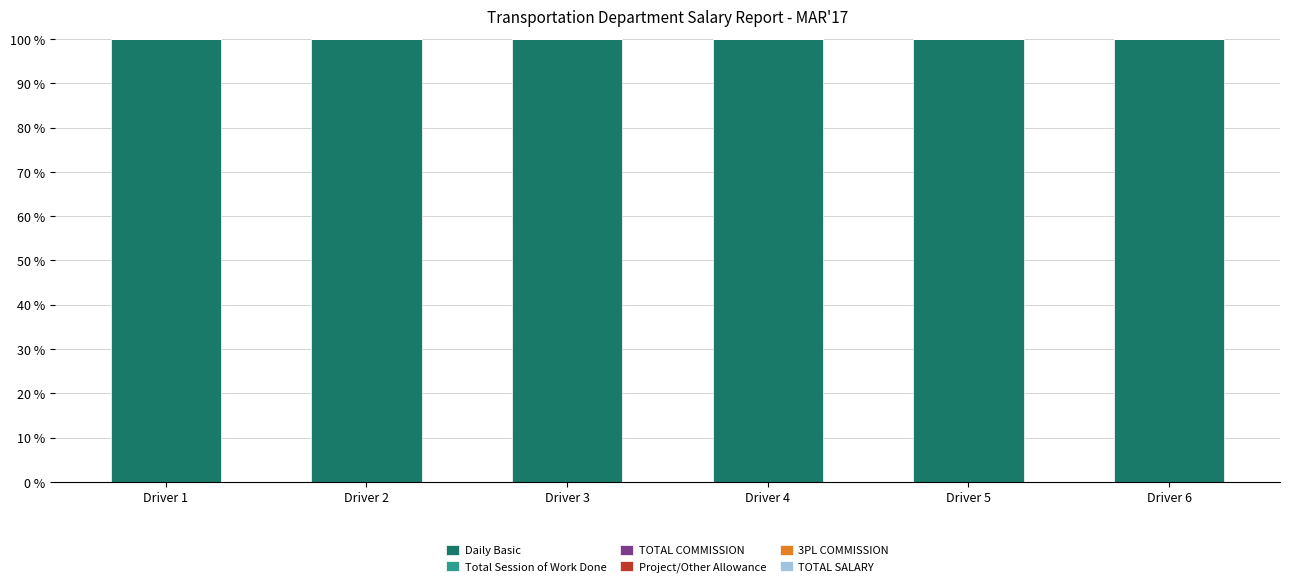

List the series in order of their peak value, highest first.

Daily Basic, Total Session of Work Done, TOTAL COMMISSION, Project/Other Allowance, 3PL COMMISSION, TOTAL SALARY